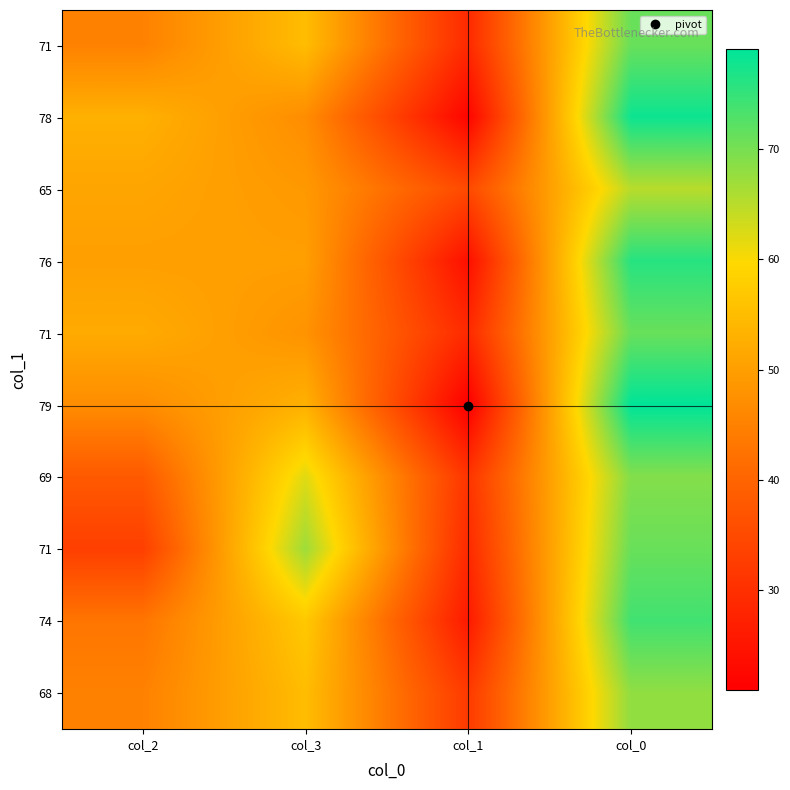

What is the spread (max minus min) of values at col_1?

14